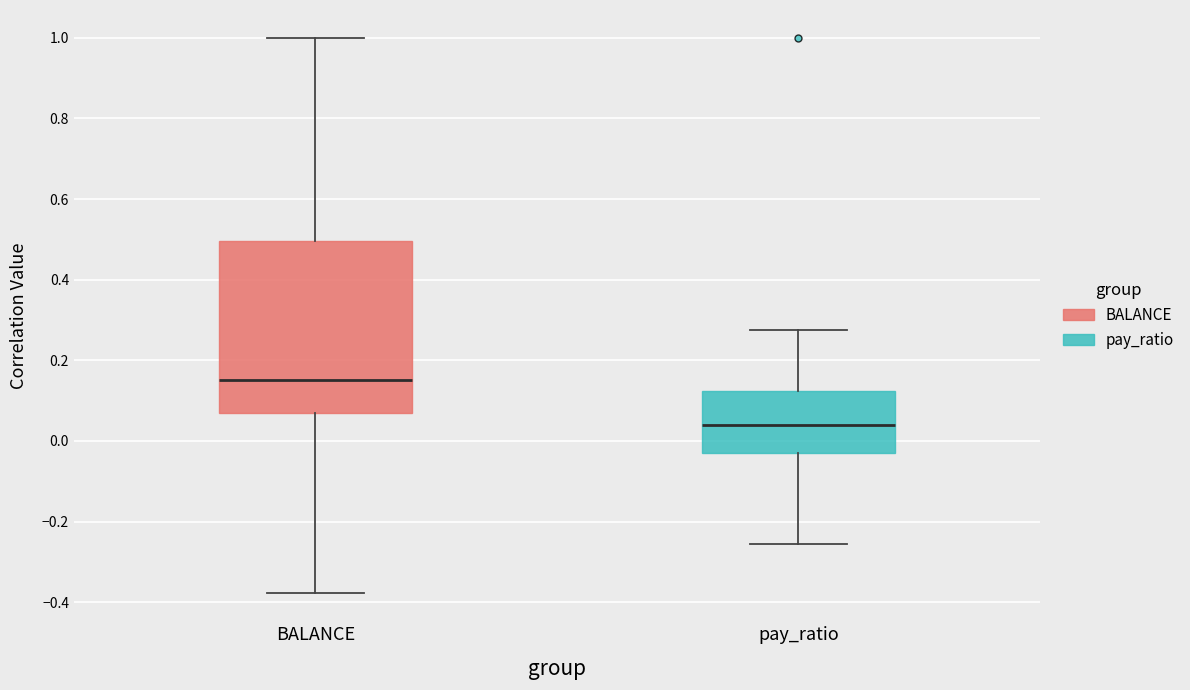

Reading left to right, transcribe this box plot: for each box, give where its median line is, the range the box spans, and where its two whiskers end, as read against the y-axis. The values are not printed on the chart, so give them approximately, as read against the axis.

BALANCE: median 0.16, box 0.06 to 0.50, whiskers -0.38 to 1.00
pay_ratio: median 0.04, box -0.04 to 0.12, whiskers -0.26 to 0.28